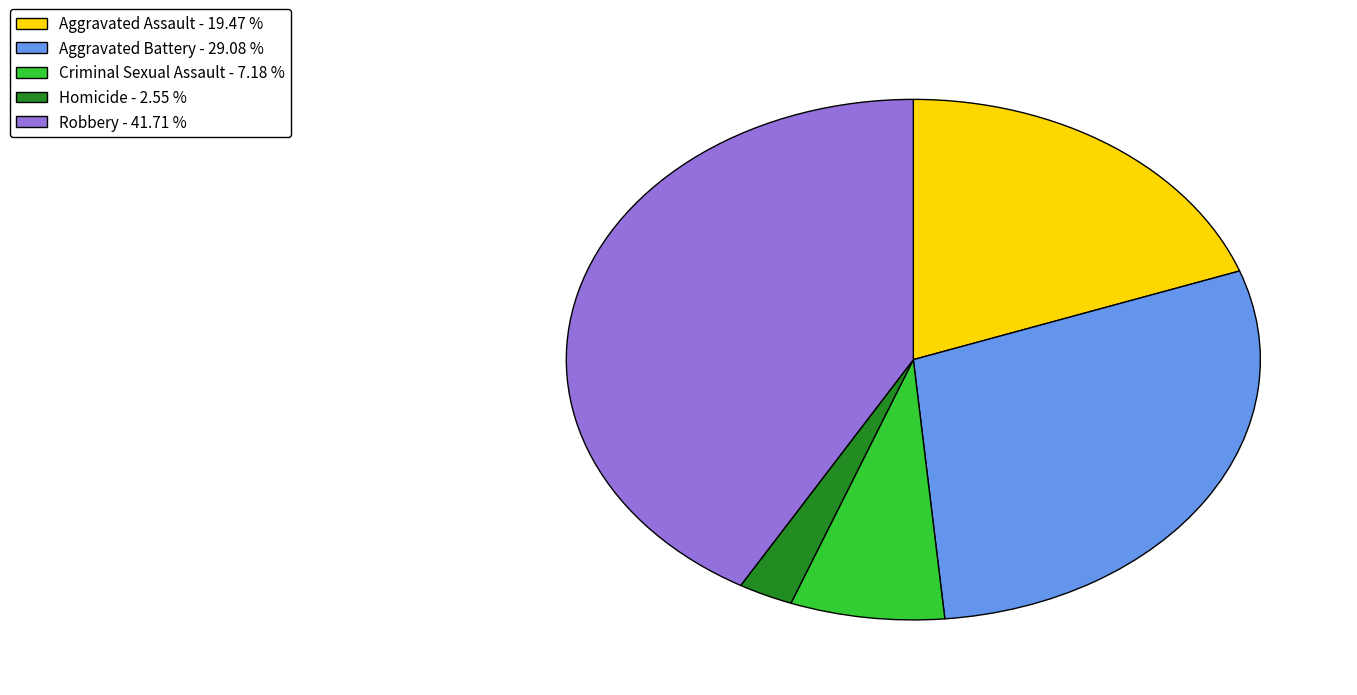

Combined, do Aggravated Assault - 19.47 % and Criminal Sexual Assault - 7.18 % account for over 50%?

No